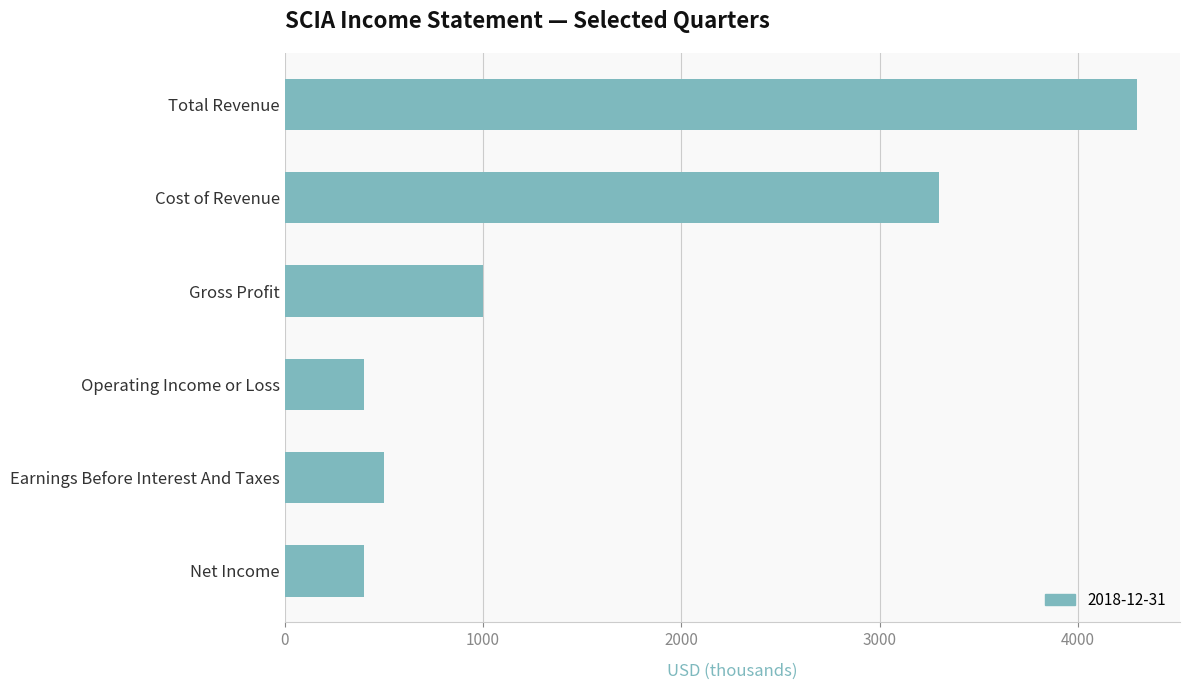

Which category has the highest value across all series?

Total Revenue